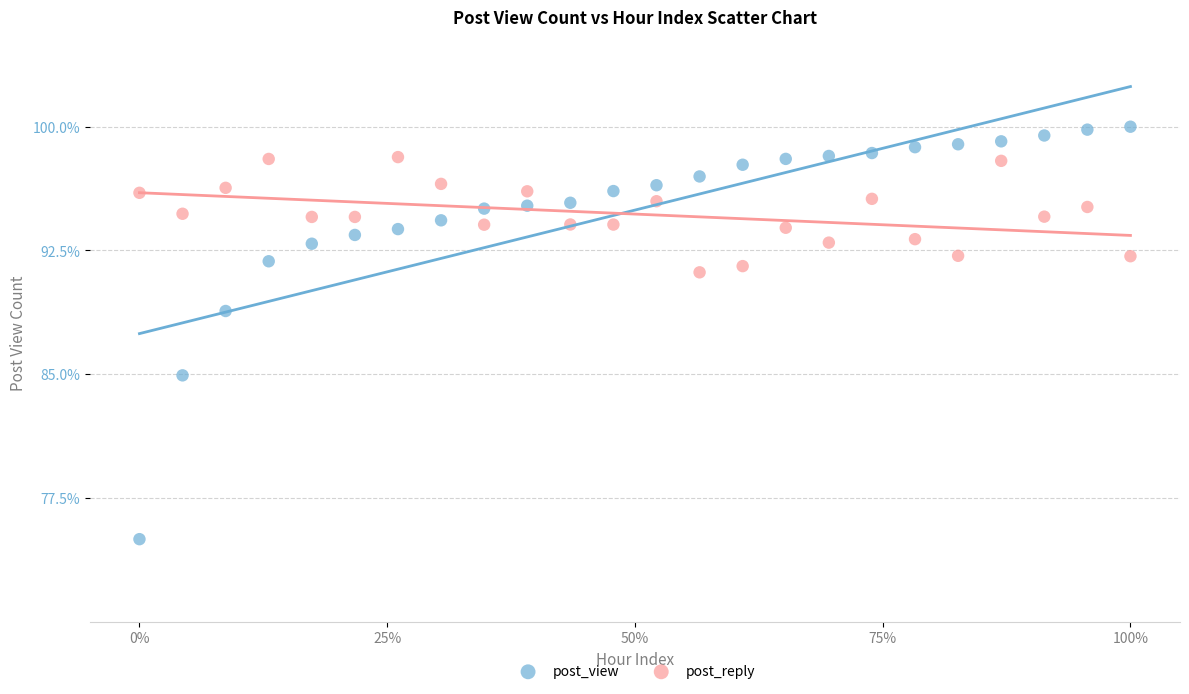

Which series reaches the maximum Y coordinate?

post_view